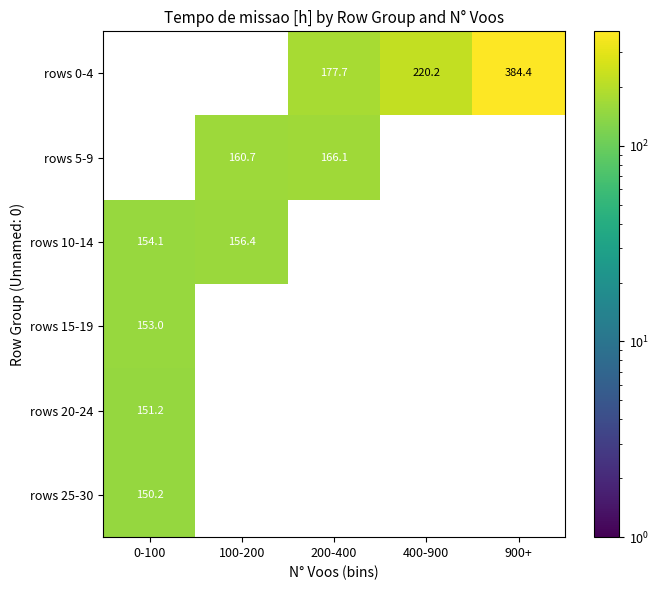

The rows 5-9 series shows 160.7 at 100-200. True or false?

True